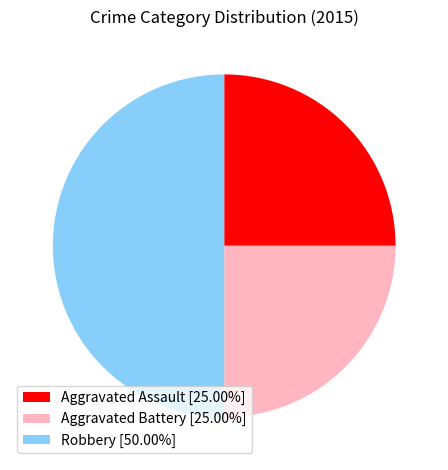

Approximately how many times larger is the value at Aggravated Assault [25.00%] compared to Aggravated Battery [25.00%]?

1.0